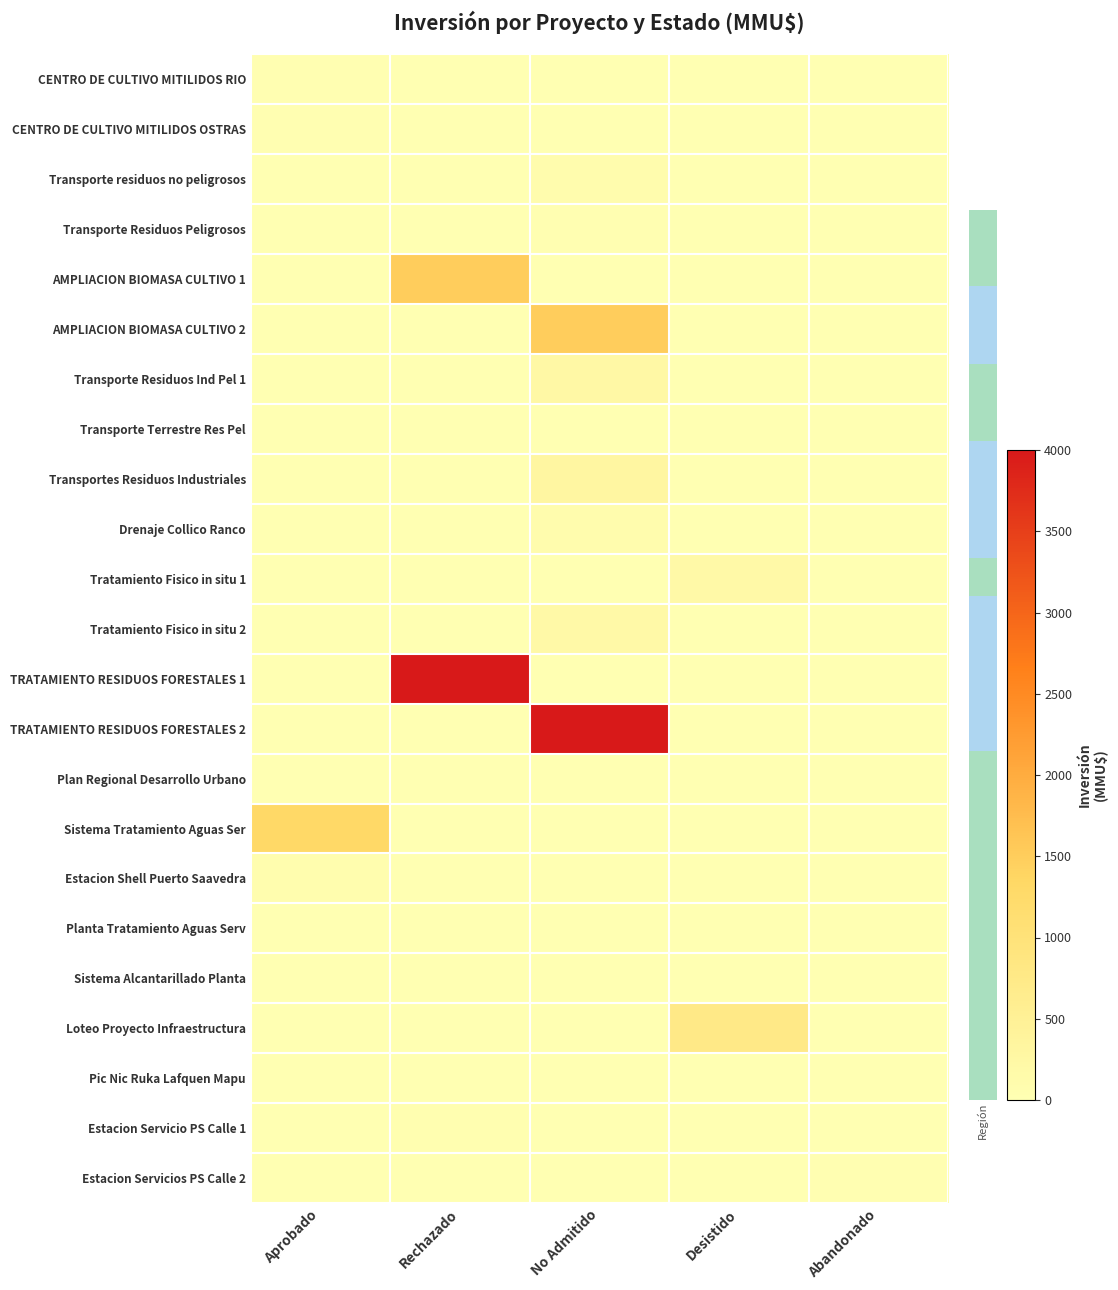

At how many categories does at least one series exceed 0?

5